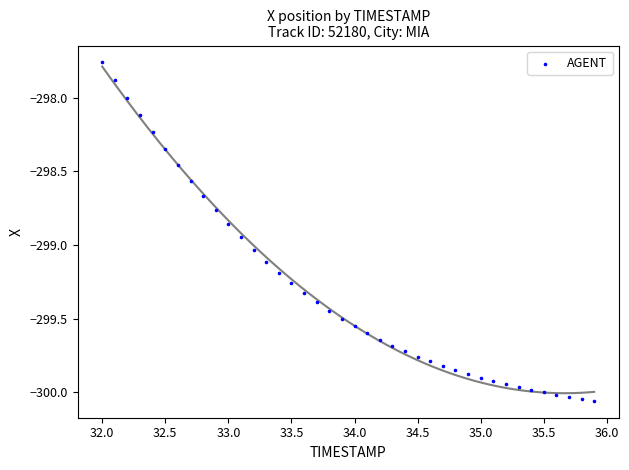

What is the range of Y values (max minus min)?

2.3